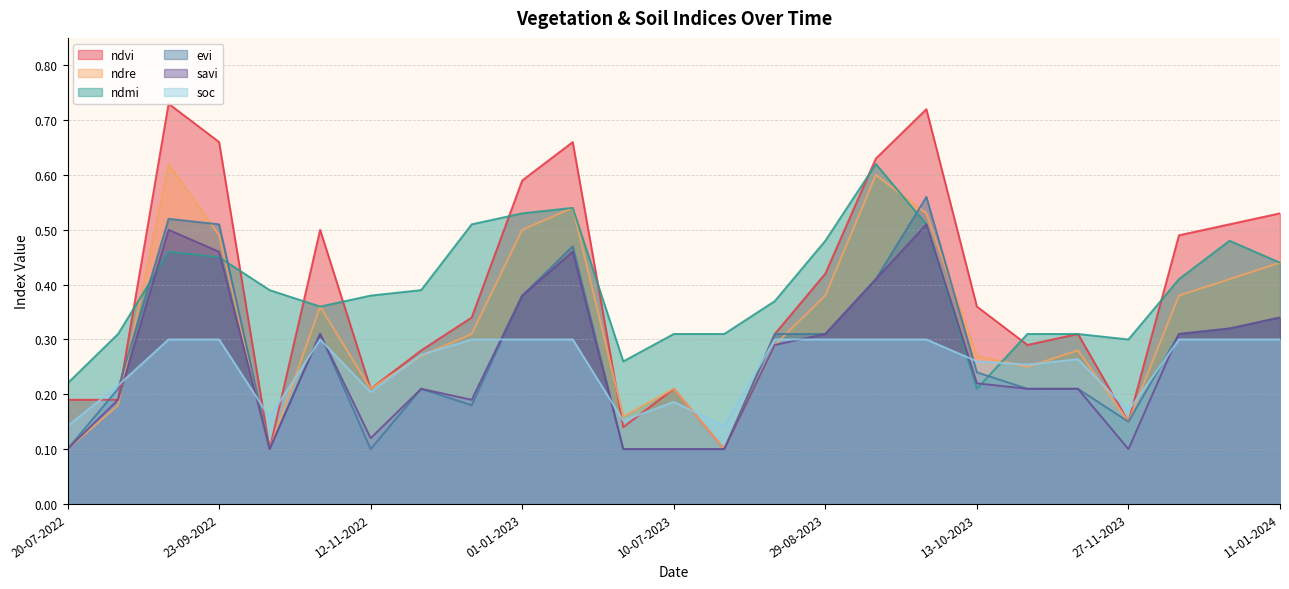

How many lines are shown in the chart?

6